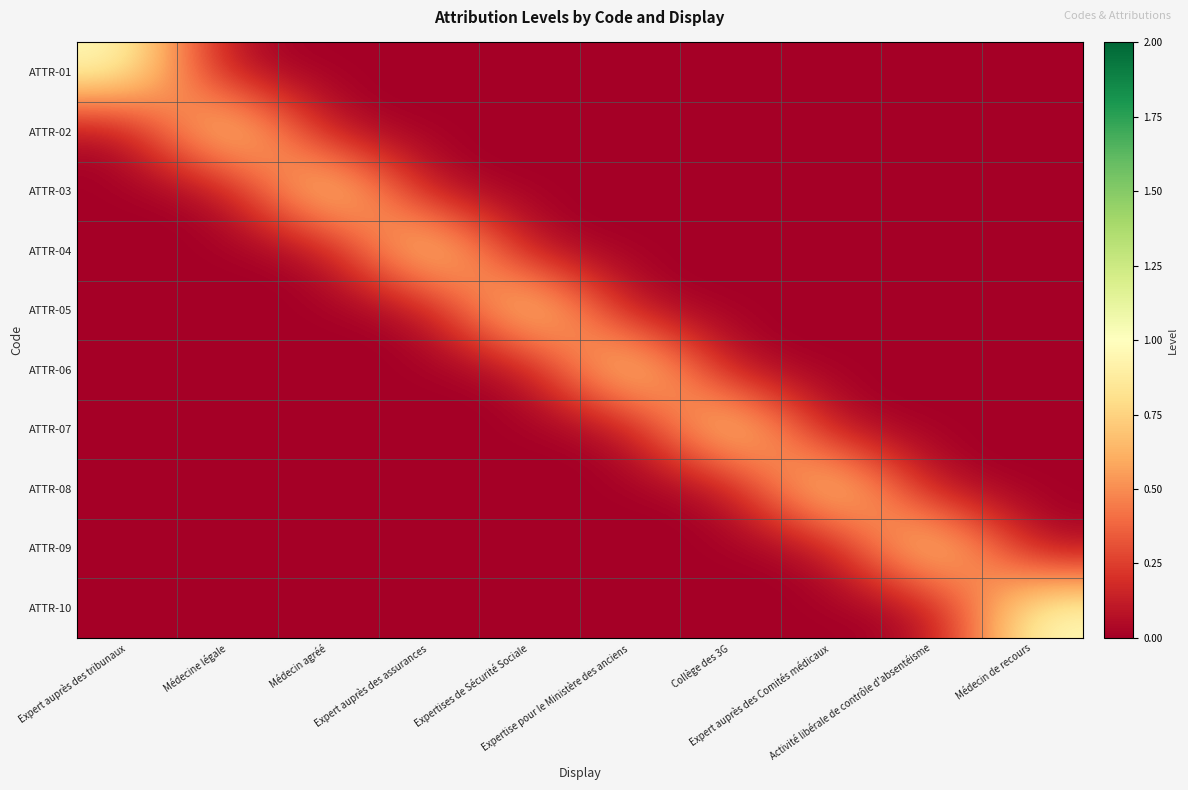

Reading left to right, what are all the values shown in this chart?

ATTR-01: Expert auprès des tribunaux=1	Médecine légale=0	Médecin agréé=0	Expert auprès des assurances=0	Expertises de Sécurité Sociale=0	Expertise pour le Ministère des anciens=0	Collège des 3G=0	Expert auprès des Comités médicaux=0	Activité libérale de contrôle d'absentéisme=0	Médecin de recours=0
ATTR-02: Expert auprès des tribunaux=0	Médecine légale=1	Médecin agréé=0	Expert auprès des assurances=0	Expertises de Sécurité Sociale=0	Expertise pour le Ministère des anciens=0	Collège des 3G=0	Expert auprès des Comités médicaux=0	Activité libérale de contrôle d'absentéisme=0	Médecin de recours=0
ATTR-03: Expert auprès des tribunaux=0	Médecine légale=0	Médecin agréé=1	Expert auprès des assurances=0	Expertises de Sécurité Sociale=0	Expertise pour le Ministère des anciens=0	Collège des 3G=0	Expert auprès des Comités médicaux=0	Activité libérale de contrôle d'absentéisme=0	Médecin de recours=0
ATTR-04: Expert auprès des tribunaux=0	Médecine légale=0	Médecin agréé=0	Expert auprès des assurances=1	Expertises de Sécurité Sociale=0	Expertise pour le Ministère des anciens=0	Collège des 3G=0	Expert auprès des Comités médicaux=0	Activité libérale de contrôle d'absentéisme=0	Médecin de recours=0
ATTR-05: Expert auprès des tribunaux=0	Médecine légale=0	Médecin agréé=0	Expert auprès des assurances=0	Expertises de Sécurité Sociale=1	Expertise pour le Ministère des anciens=0	Collège des 3G=0	Expert auprès des Comités médicaux=0	Activité libérale de contrôle d'absentéisme=0	Médecin de recours=0
ATTR-06: Expert auprès des tribunaux=0	Médecine légale=0	Médecin agréé=0	Expert auprès des assurances=0	Expertises de Sécurité Sociale=0	Expertise pour le Ministère des anciens=1	Collège des 3G=0	Expert auprès des Comités médicaux=0	Activité libérale de contrôle d'absentéisme=0	Médecin de recours=0
ATTR-07: Expert auprès des tribunaux=0	Médecine légale=0	Médecin agréé=0	Expert auprès des assurances=0	Expertises de Sécurité Sociale=0	Expertise pour le Ministère des anciens=0	Collège des 3G=1	Expert auprès des Comités médicaux=0	Activité libérale de contrôle d'absentéisme=0	Médecin de recours=0
ATTR-08: Expert auprès des tribunaux=0	Médecine légale=0	Médecin agréé=0	Expert auprès des assurances=0	Expertises de Sécurité Sociale=0	Expertise pour le Ministère des anciens=0	Collège des 3G=0	Expert auprès des Comités médicaux=1	Activité libérale de contrôle d'absentéisme=0	Médecin de recours=0
ATTR-09: Expert auprès des tribunaux=0	Médecine légale=0	Médecin agréé=0	Expert auprès des assurances=0	Expertises de Sécurité Sociale=0	Expertise pour le Ministère des anciens=0	Collège des 3G=0	Expert auprès des Comités médicaux=0	Activité libérale de contrôle d'absentéisme=1	Médecin de recours=0
ATTR-10: Expert auprès des tribunaux=0	Médecine légale=0	Médecin agréé=0	Expert auprès des assurances=0	Expertises de Sécurité Sociale=0	Expertise pour le Ministère des anciens=0	Collège des 3G=0	Expert auprès des Comités médicaux=0	Activité libérale de contrôle d'absentéisme=0	Médecin de recours=1